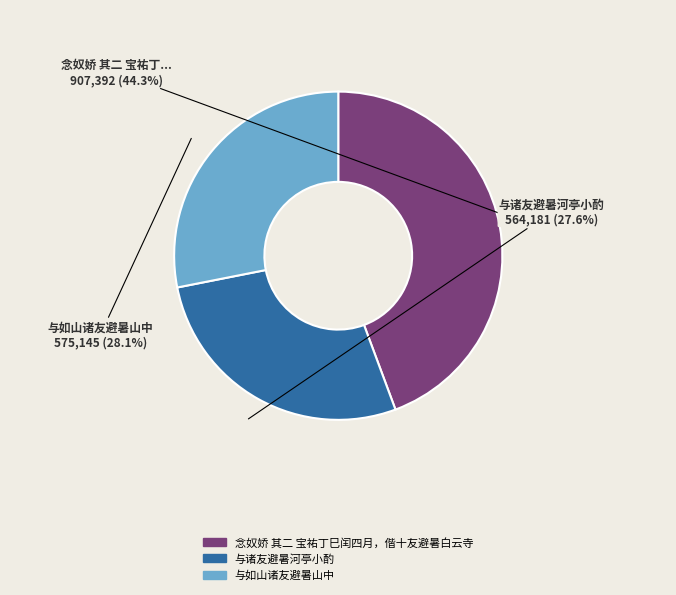

Rank the categories by value from lowest to highest.

与诸友避暑河亭小酌, 与如山诸友避暑山中, 念奴娇 其二 宝祐丁巳闰四月，偕十友避暑白云寺